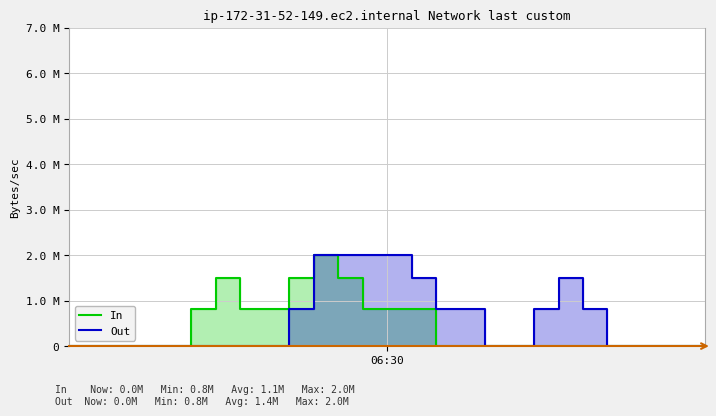

At which label does In reach its minimum?

06:30